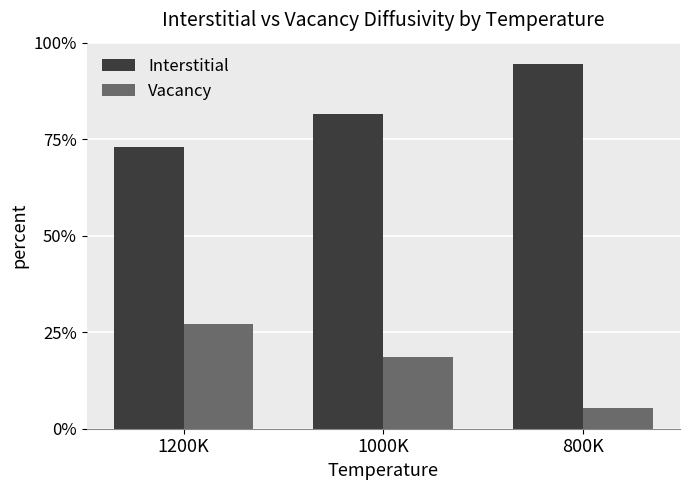

Rank the series by their maximum value, from lowest to highest.

Vacancy, Interstitial